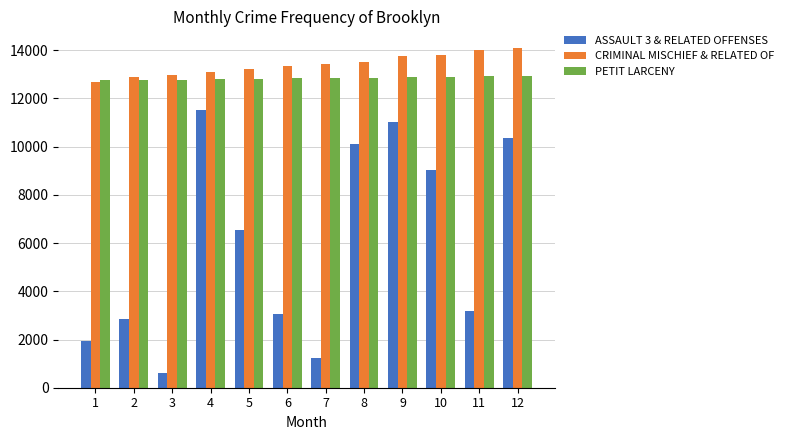

How many categories are shown in the chart?

12